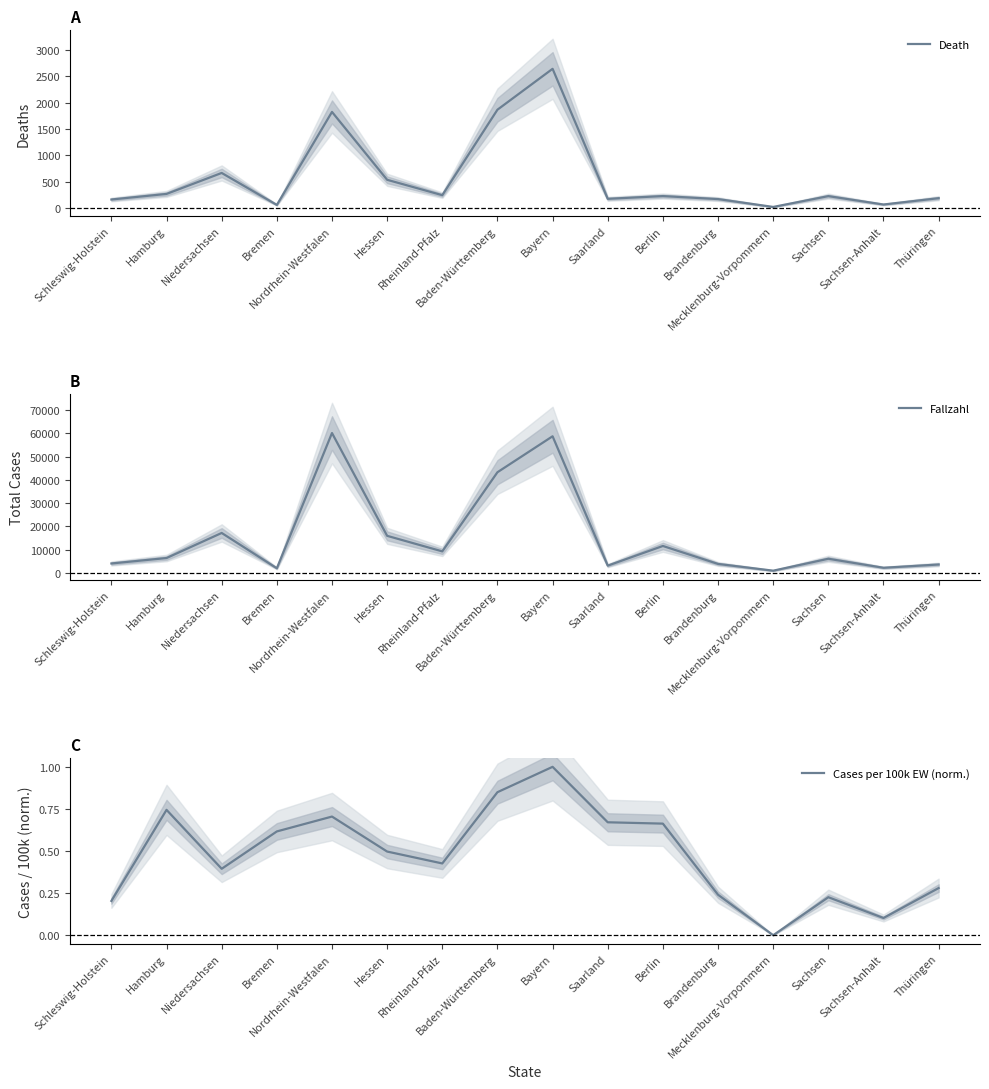

Reading left to right, list all the values displayed in this chart.

Death: Schleswig-Holstein=161.0	Hamburg=267.0	Niedersachsen=665.0	Bremen=58.0	Nordrhein-Westfalen=1823.0	Hessen=535.0	Rheinland-Pfalz=243.0	Baden-Württemberg=1865.0	Bayern=2641.0	Saarland=174.0	Berlin=226.0	Brandenburg=169.0	Mecklenburg-Vorpommern=20.0	Sachsen=225.0	Sachsen-Anhalt=66.0	Thüringen=186.0
Fallzahl: Schleswig-Holstein=4115.0	Hamburg=6451.0	Niedersachsen=17210.0	Bremen=2056.0	Nordrhein-Westfalen=60085.0	Hessen=15978.0	Rheinland-Pfalz=9305.0	Baden-Württemberg=43259.0	Bayern=58692.0	Saarland=3189.0	Berlin=11623.0	Brandenburg=3923.0	Mecklenburg-Vorpommern=1023.0	Sachsen=6138.0	Sachsen-Anhalt=2274.0	Thüringen=3676.0
Cases per 100k EW (norm.): Schleswig-Holstein=0.2	Hamburg=0.7	Niedersachsen=0.4	Bremen=0.6	Nordrhein-Westfalen=0.7	Hessen=0.5	Rheinland-Pfalz=0.4	Baden-Württemberg=0.8	Bayern=1.0	Saarland=0.7	Berlin=0.7	Brandenburg=0.2	Mecklenburg-Vorpommern=0.0	Sachsen=0.2	Sachsen-Anhalt=0.1	Thüringen=0.3